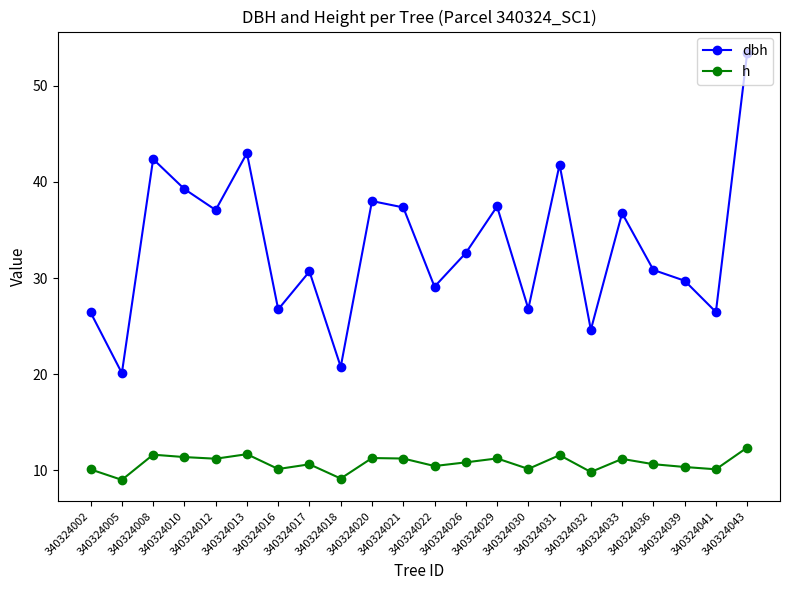

Which series has the largest total across all categories?

dbh